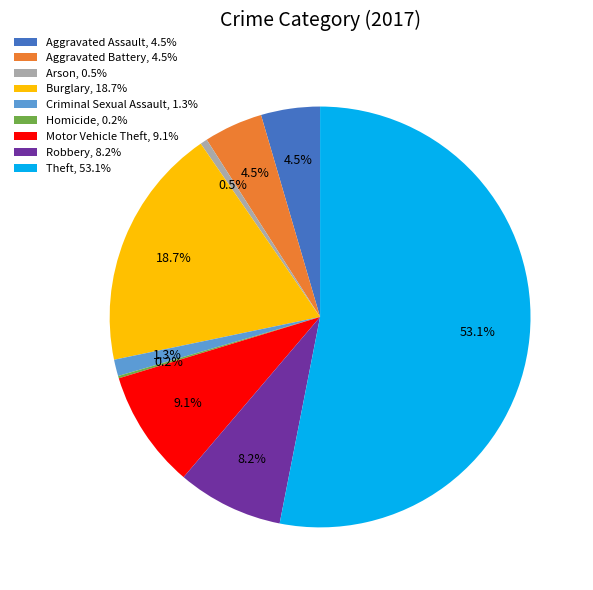

Does any single category account for the majority?

Yes